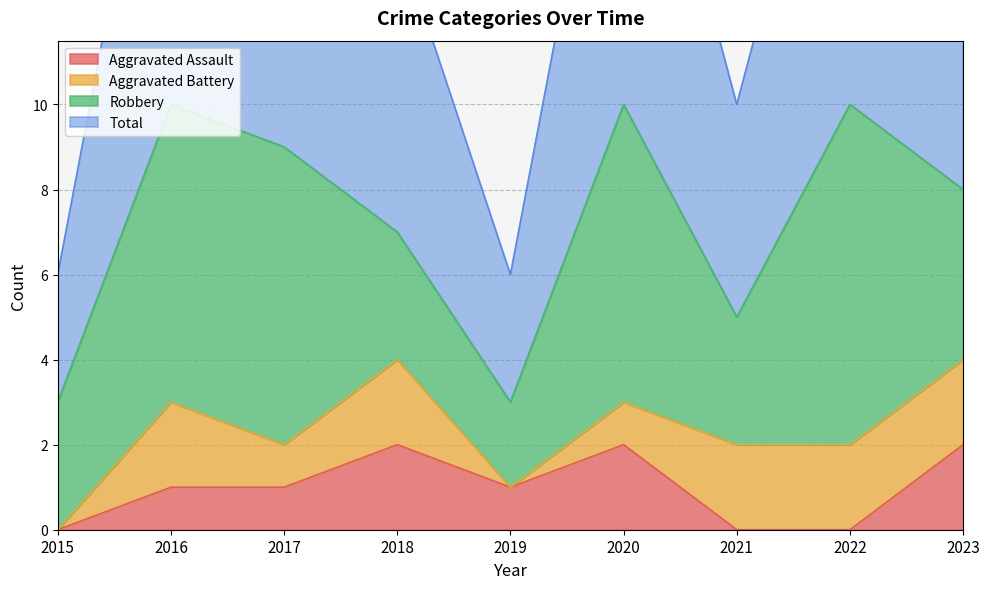

What is the value of the Aggravated Assault point at the 2nd from the left?

1